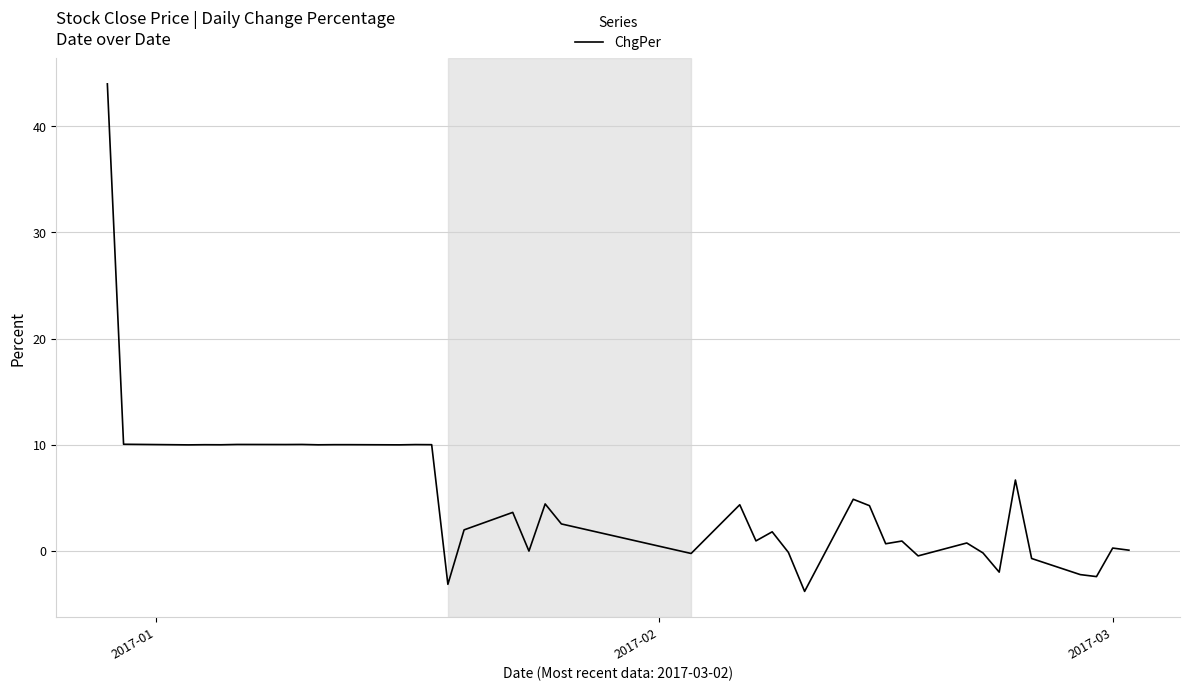

Does the chart display data point markers on the line(s)?

No